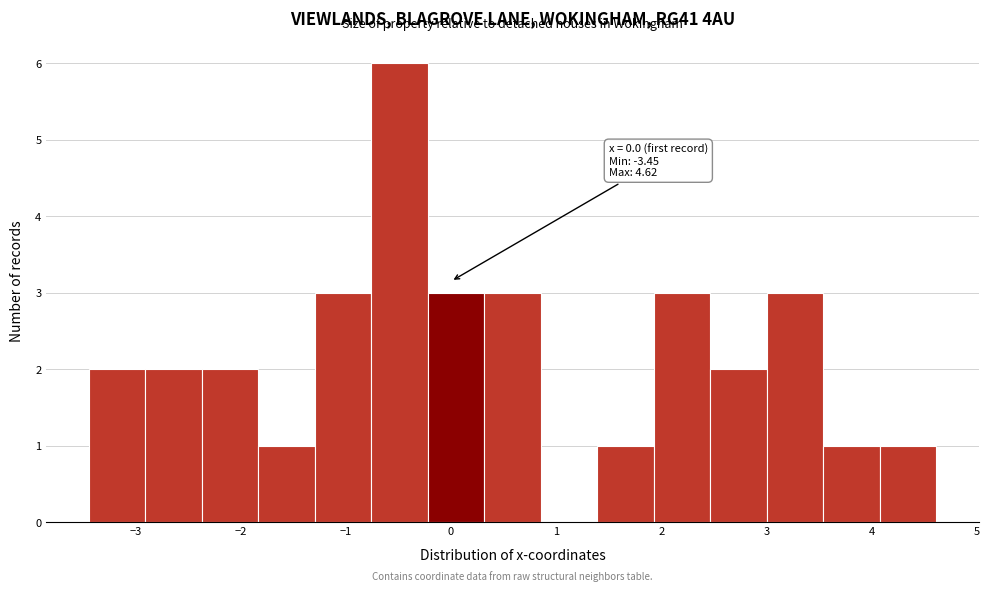

Over which range of the x-axis is the bar tallest?

-0.8 to -0.2